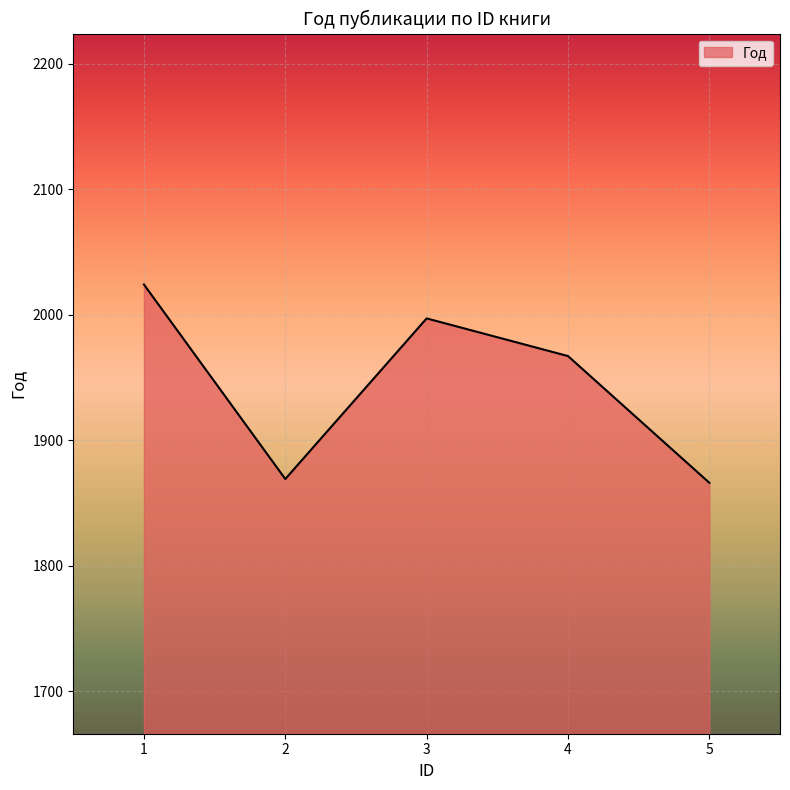

True or false: the data shows 2024 at 1.

True